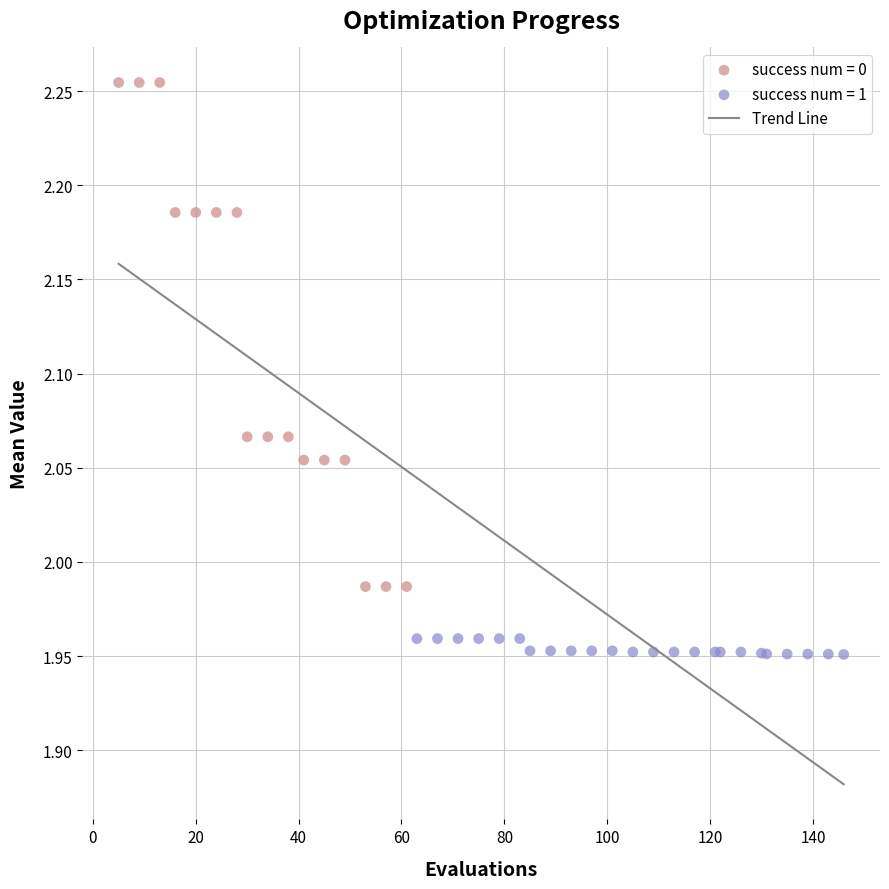

Which series contains the highest Y value?

success num = 0